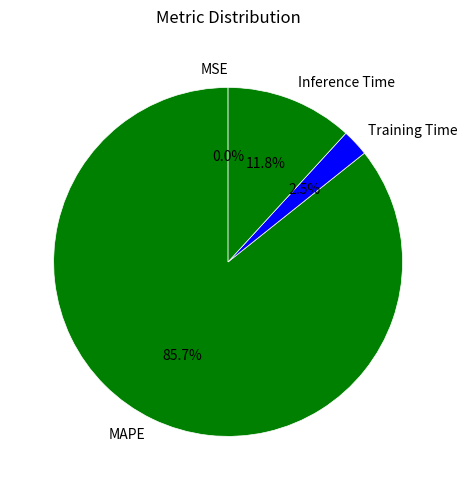

Is Inference Time the majority of the pie?

No